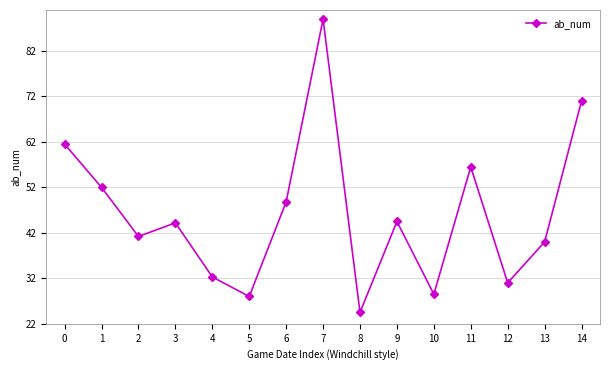

True or false: the data shows 160.0 at 7.

False